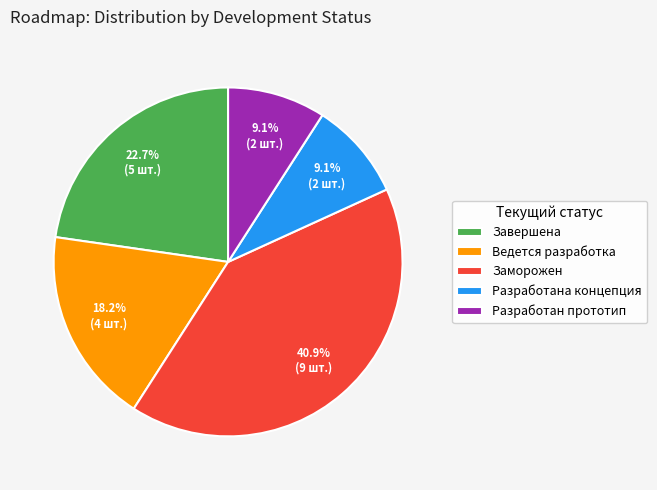

Count the number of slices in the pie.

5